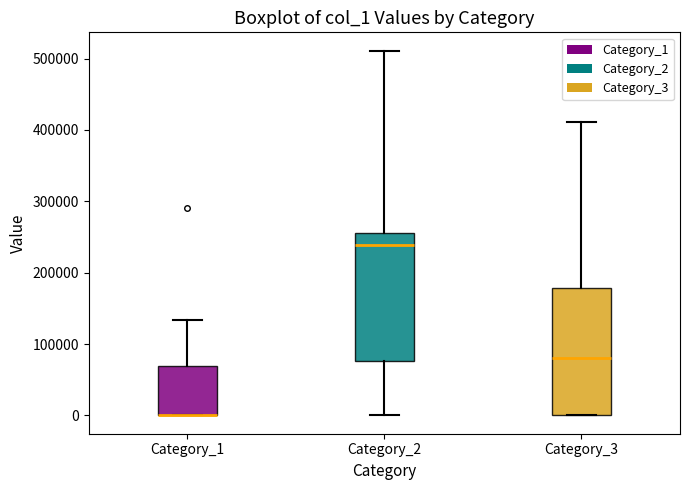

Where does the upper whisker of the box for Category_3 end on the y-axis? The values are not printed on the chart, so give them approximately, as read against the axis.

410000